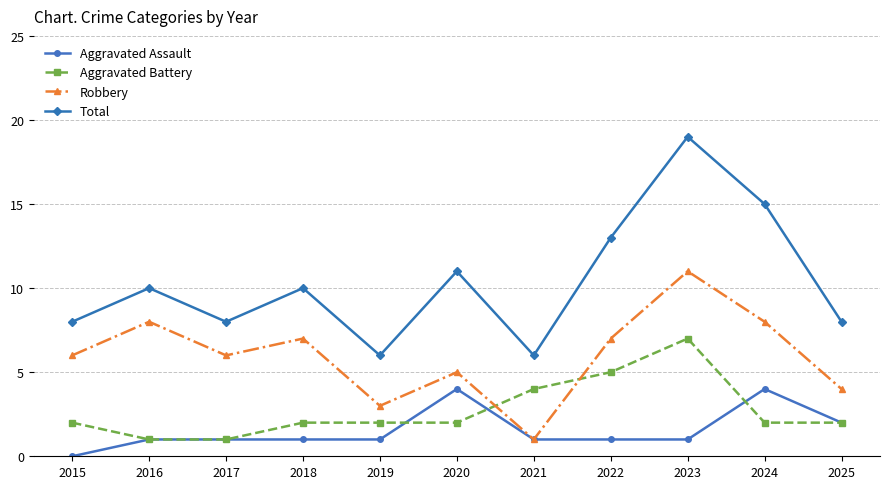

What is the minimum value for Aggravated Battery?

1